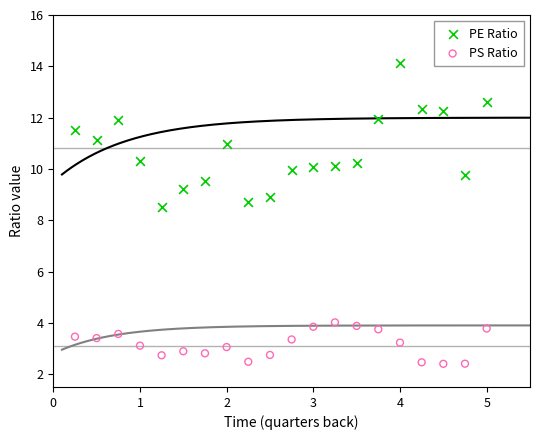

Which series reaches the maximum Y coordinate?

PE Ratio